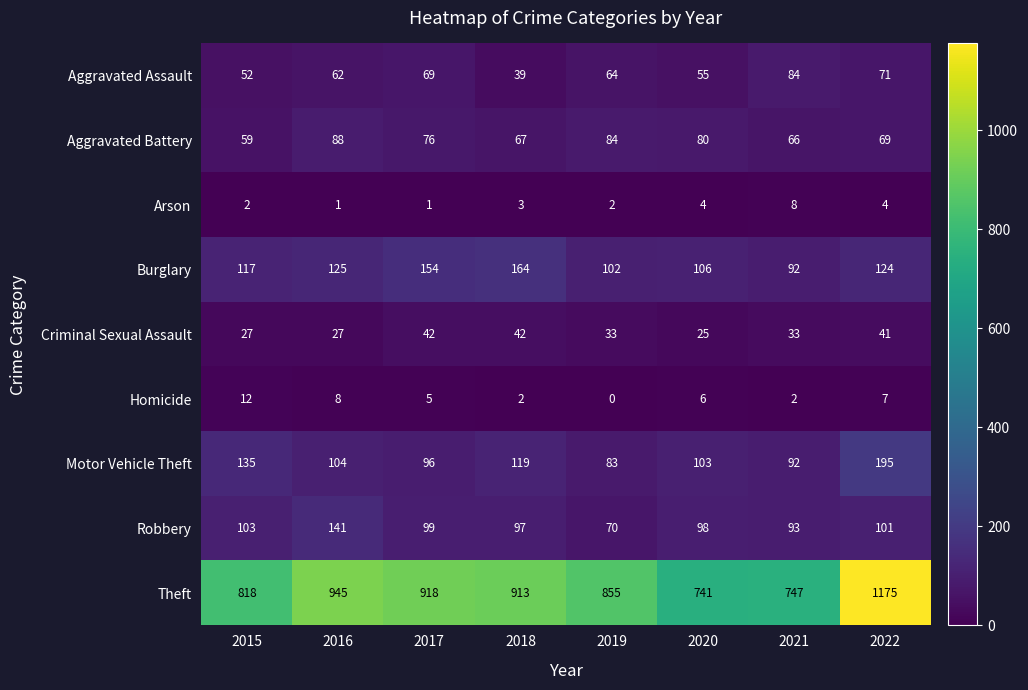

Which series has the widest spread of values?

Theft